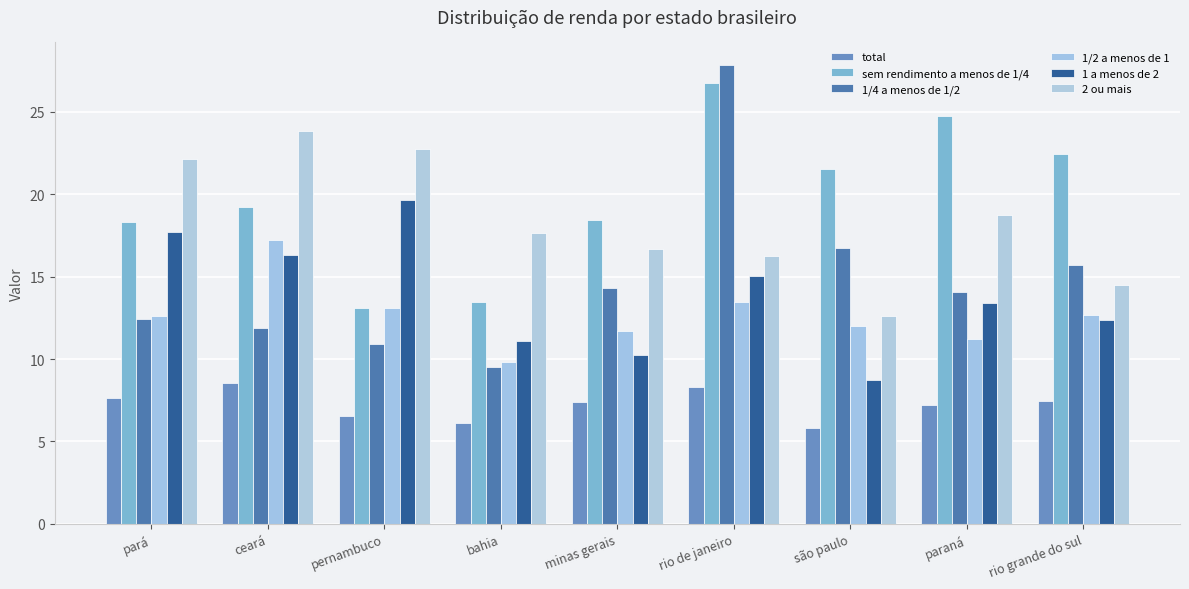

At how many categories does at least one series exceed 8?

9